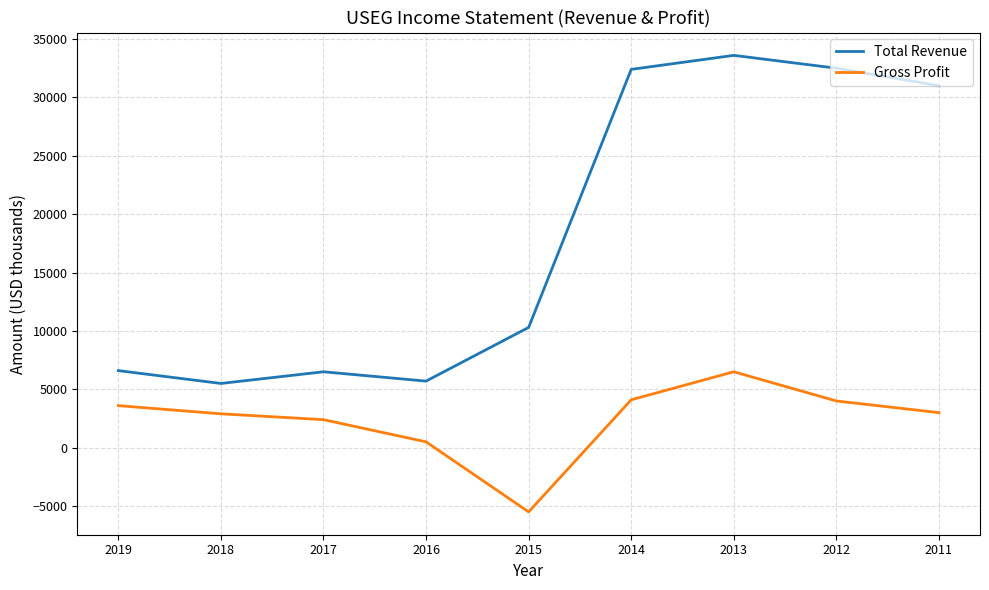

What is the difference between the second highest and minimum values in the Total Revenue series?

27000